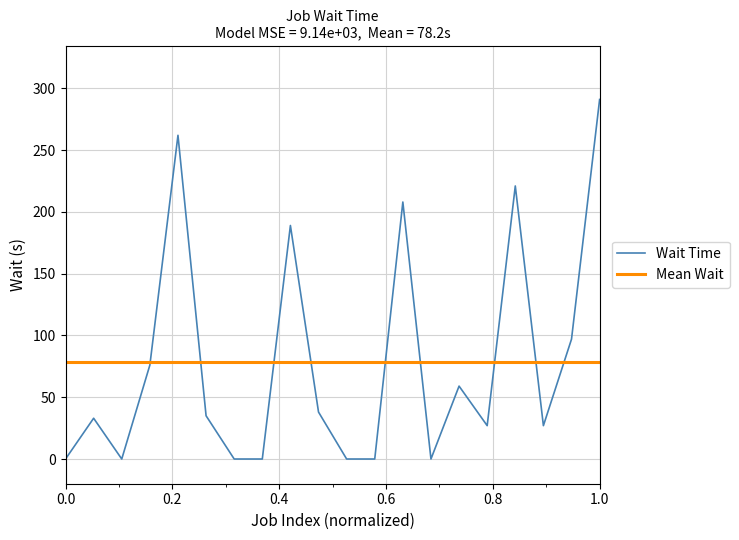

True or false: Wait Time has more than 0 points higher than both neighbors.

True